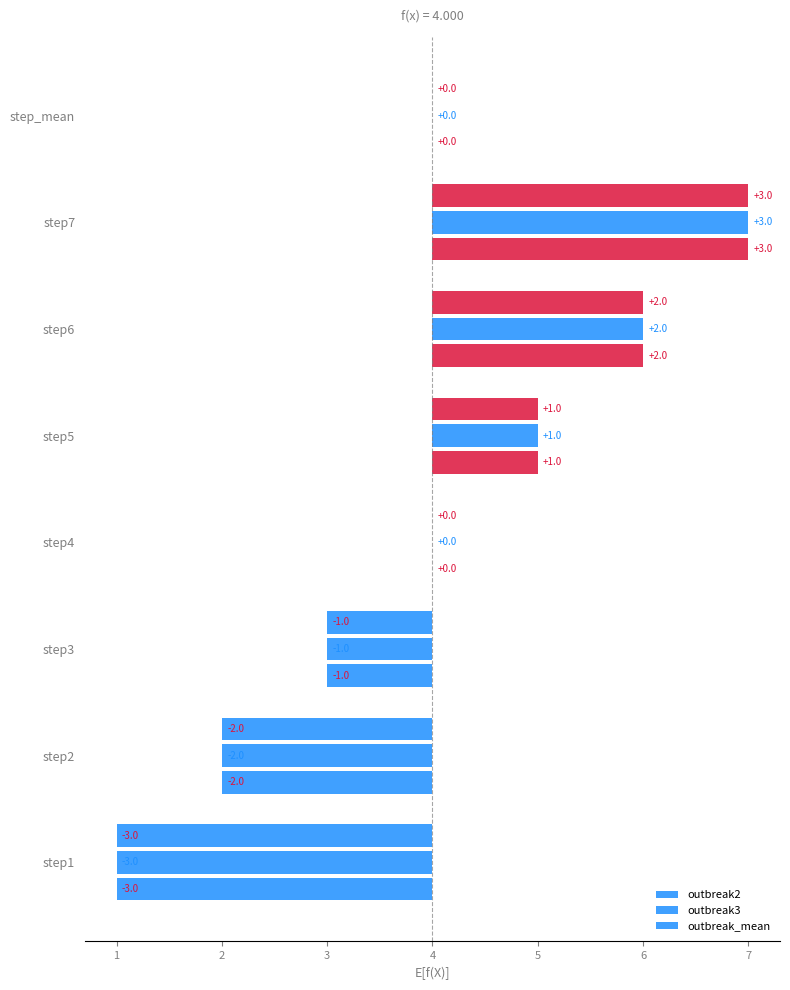

Reading left to right, list all the values displayed in this chart.

outbreak2: -3	-2	-1	0	1	2	3	0
outbreak3: -3	-2	-1	0	1	2	3	0
outbreak_mean: -3	-2	-1	0	1	2	3	0